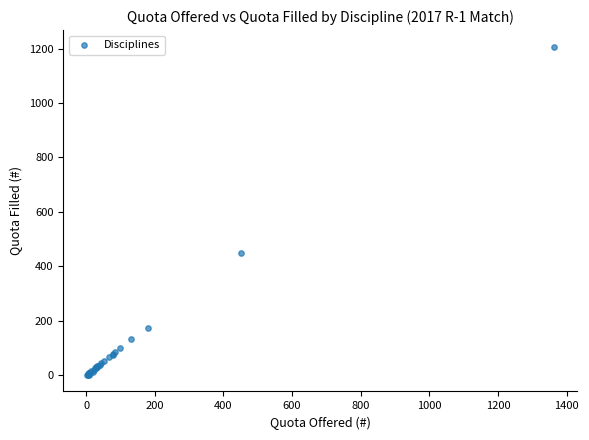

What Y value in the scatter plot is closest to 604?

448